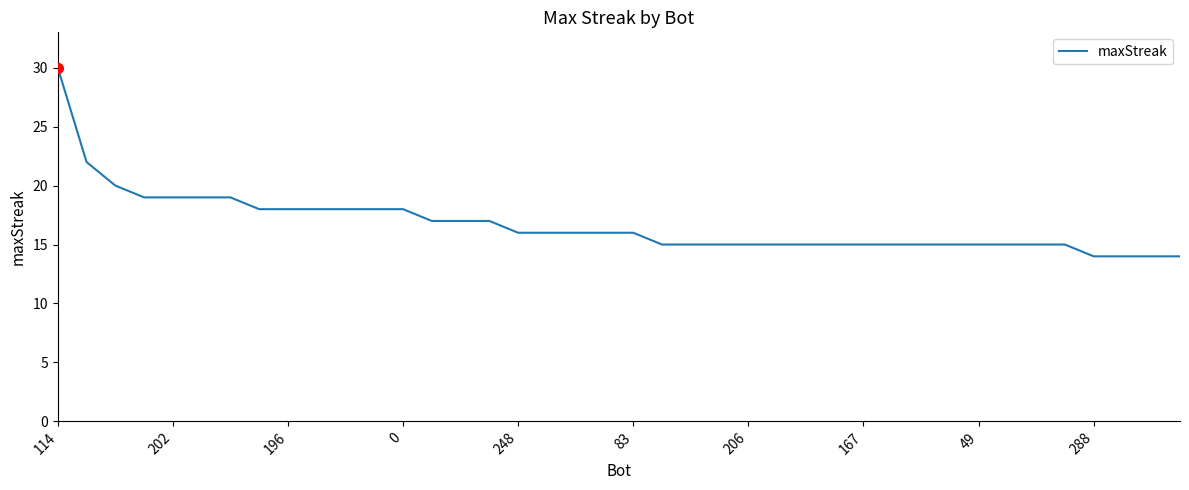

What is the maximum value shown in the chart?

30